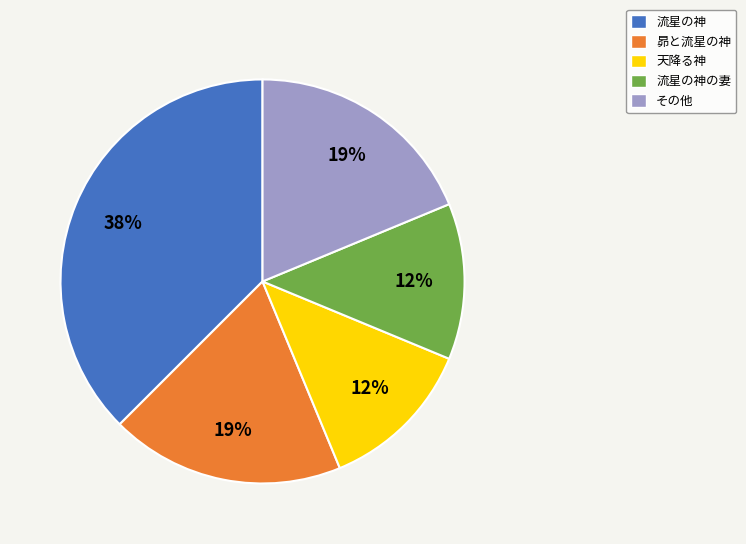

The その他 slice represents 33% of the pie. True or false?

False